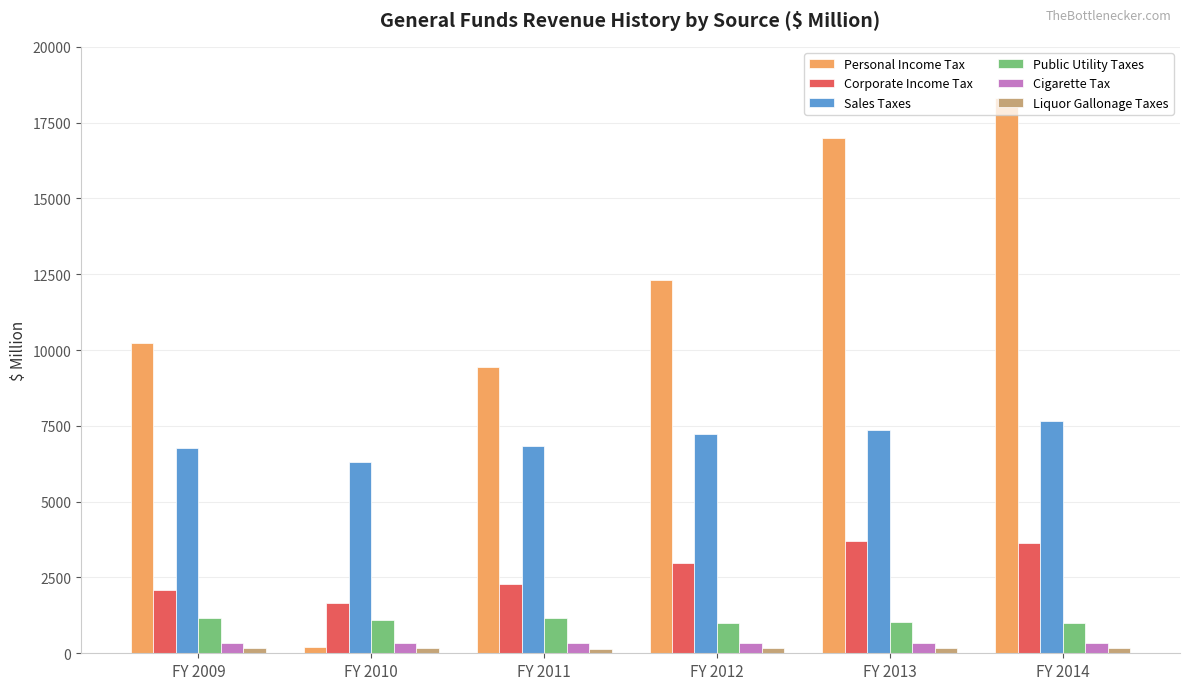

Which series has the widest spread of values?

Personal Income Tax